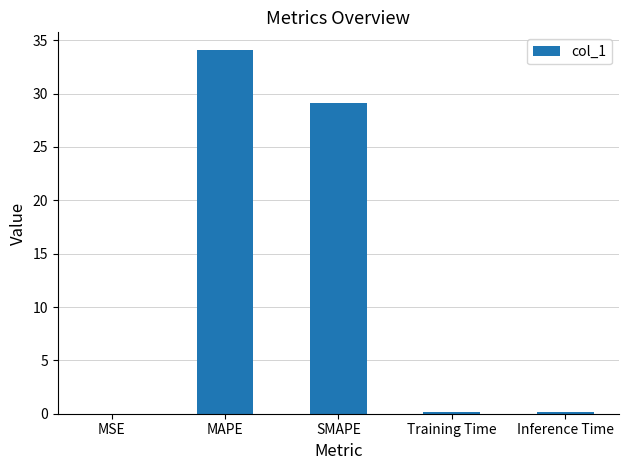

True or false: the data shows 11.0 at MAPE.

False